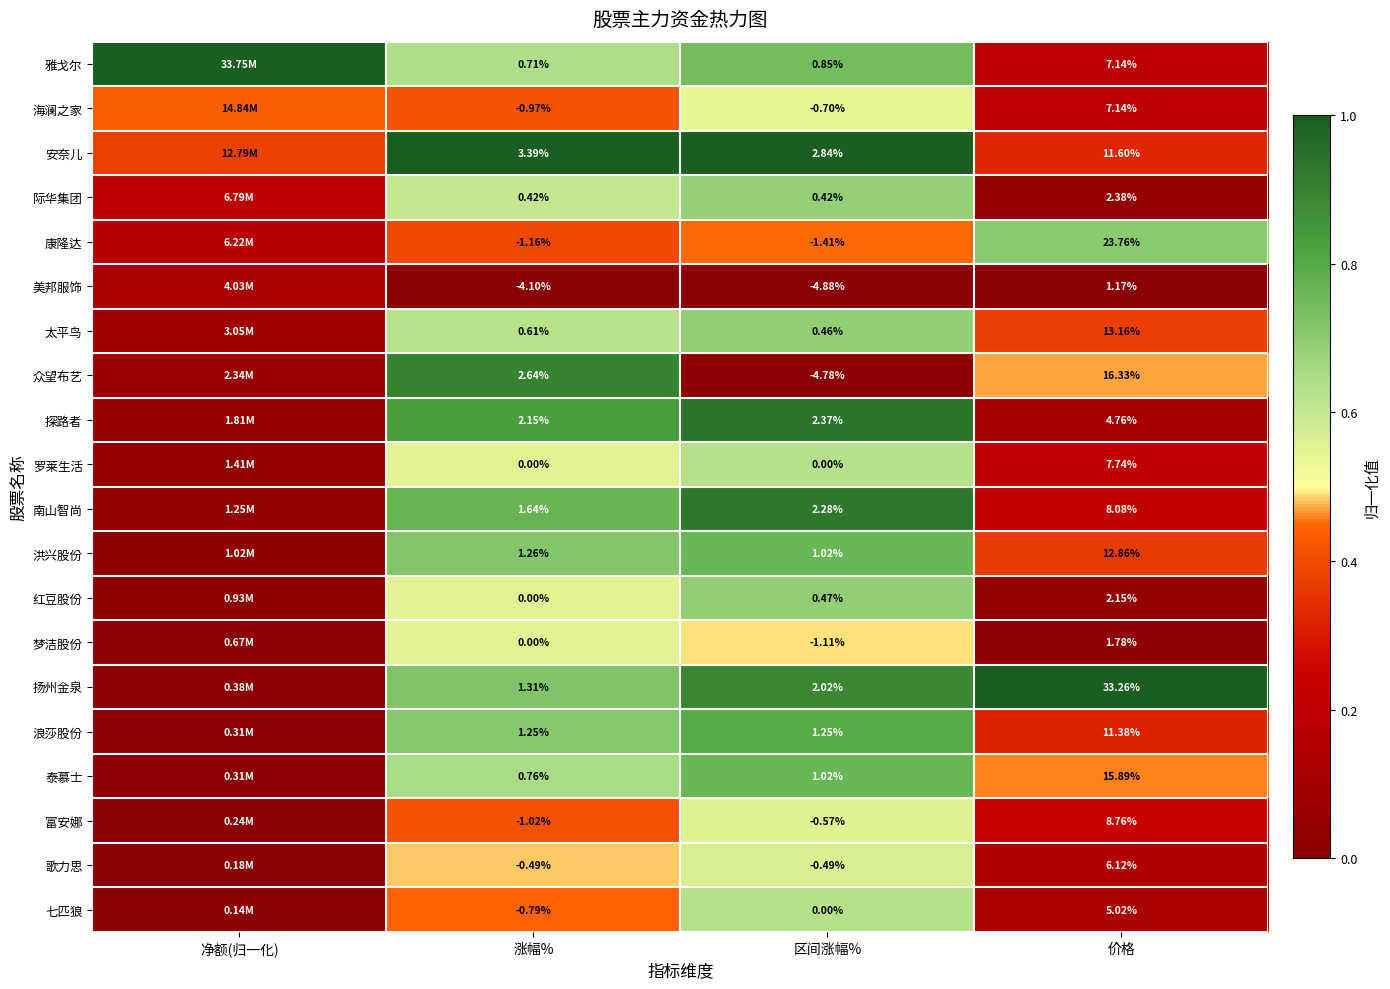

Which series changed the most between 涨幅% and 区间涨幅%?

众望布艺